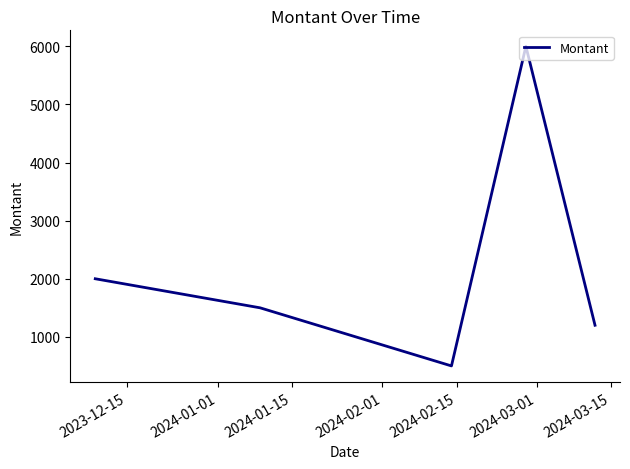

What is the difference between the maximum and minimum values?

5500